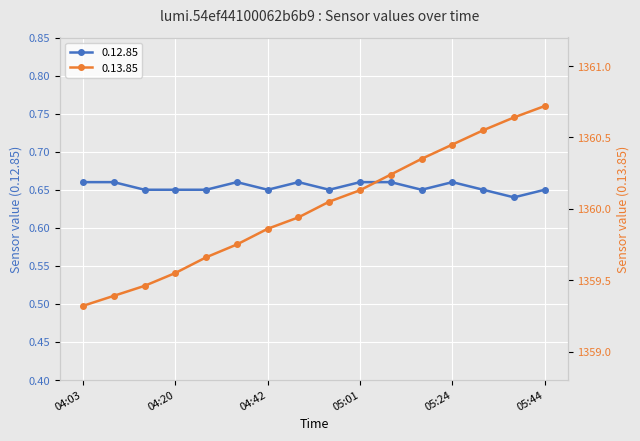

Rank the series by their maximum value, from highest to lowest.

0.13.85, 0.12.85